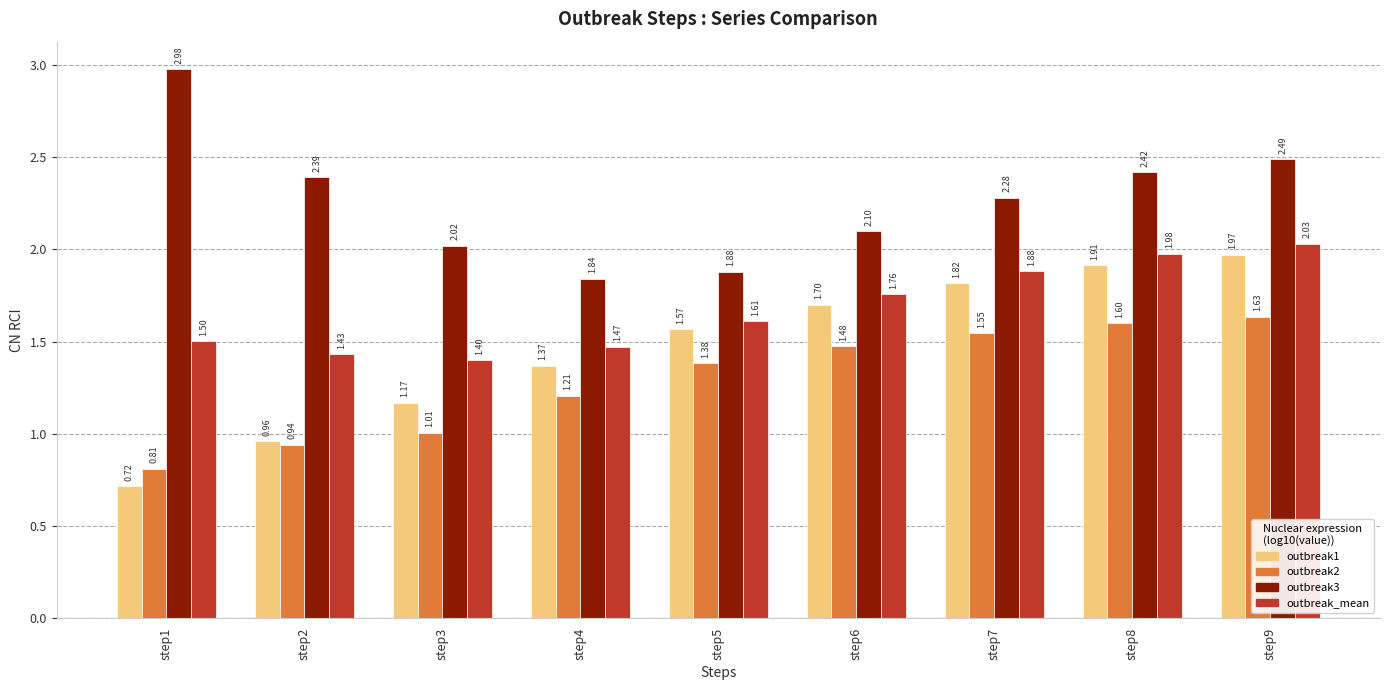

Which category has the highest value in the outbreak3 series?

step1